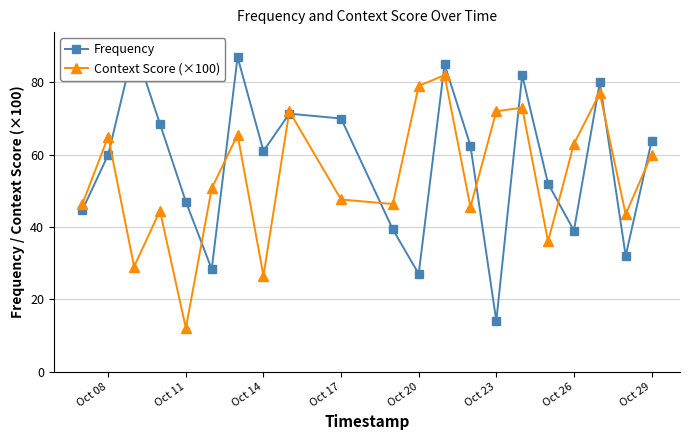

True or false: Context Score (×100) has a value of 79.0 at Oct 20.

True